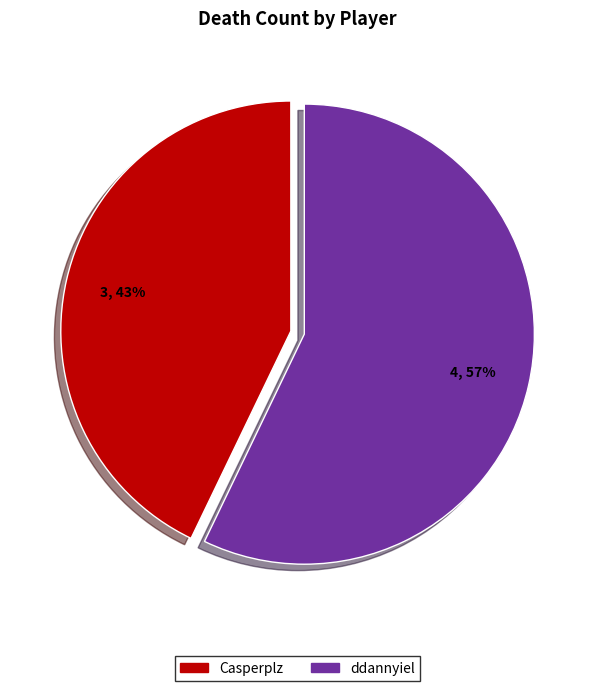

To the nearest percent, what is the combined percentage of Casperplz and ddannyiel?

100%